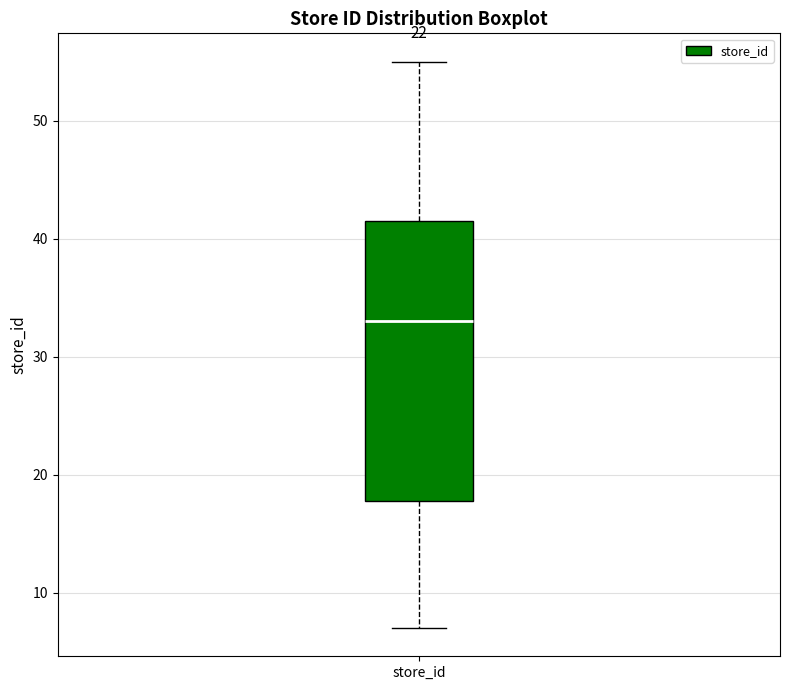

Transcribe this box plot: give where the median line is, the range the box spans, and where the two whiskers end, as read against the y-axis. The values are not printed on the chart, so give them approximately, as read against the axis.

median 33, box 18 to 42, whiskers 7 to 55